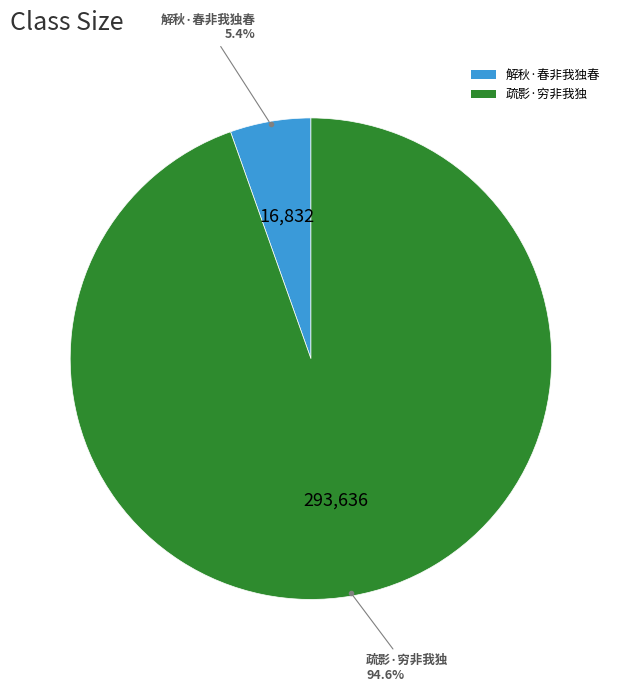

Between 疏影·穷非我独 and 解秋·春非我独春, which is larger?

疏影·穷非我独